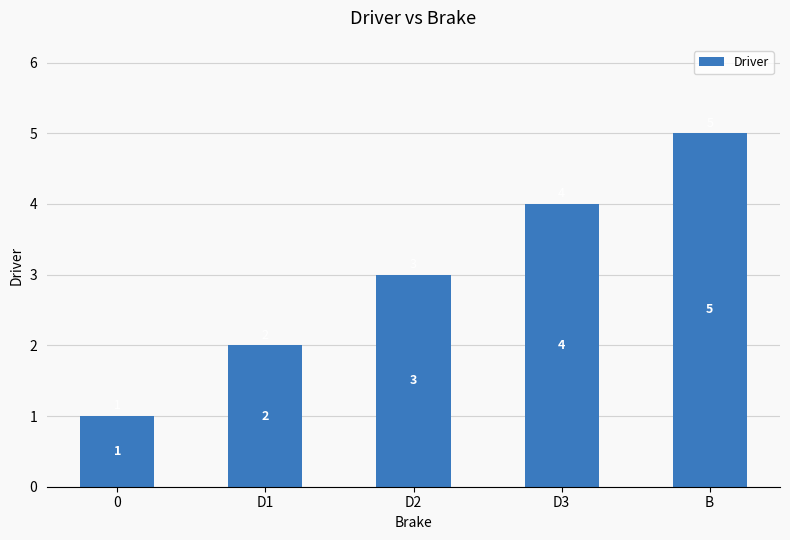

Rank the categories by value from lowest to highest.

0, D1, D2, D3, B